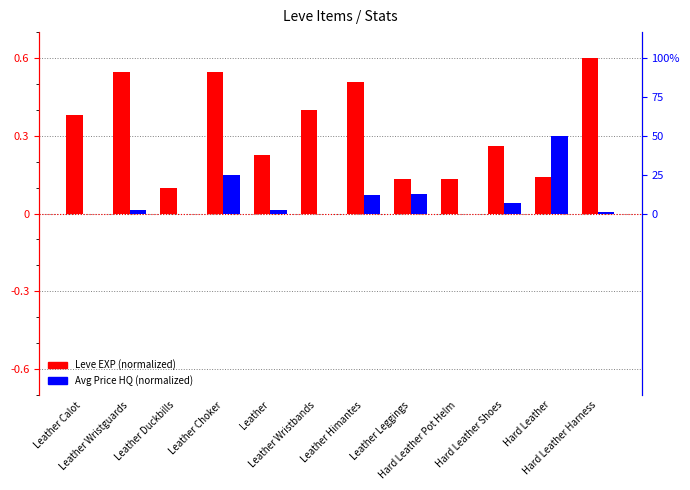

Which series has the widest spread of values?

Leve EXP (normalized)